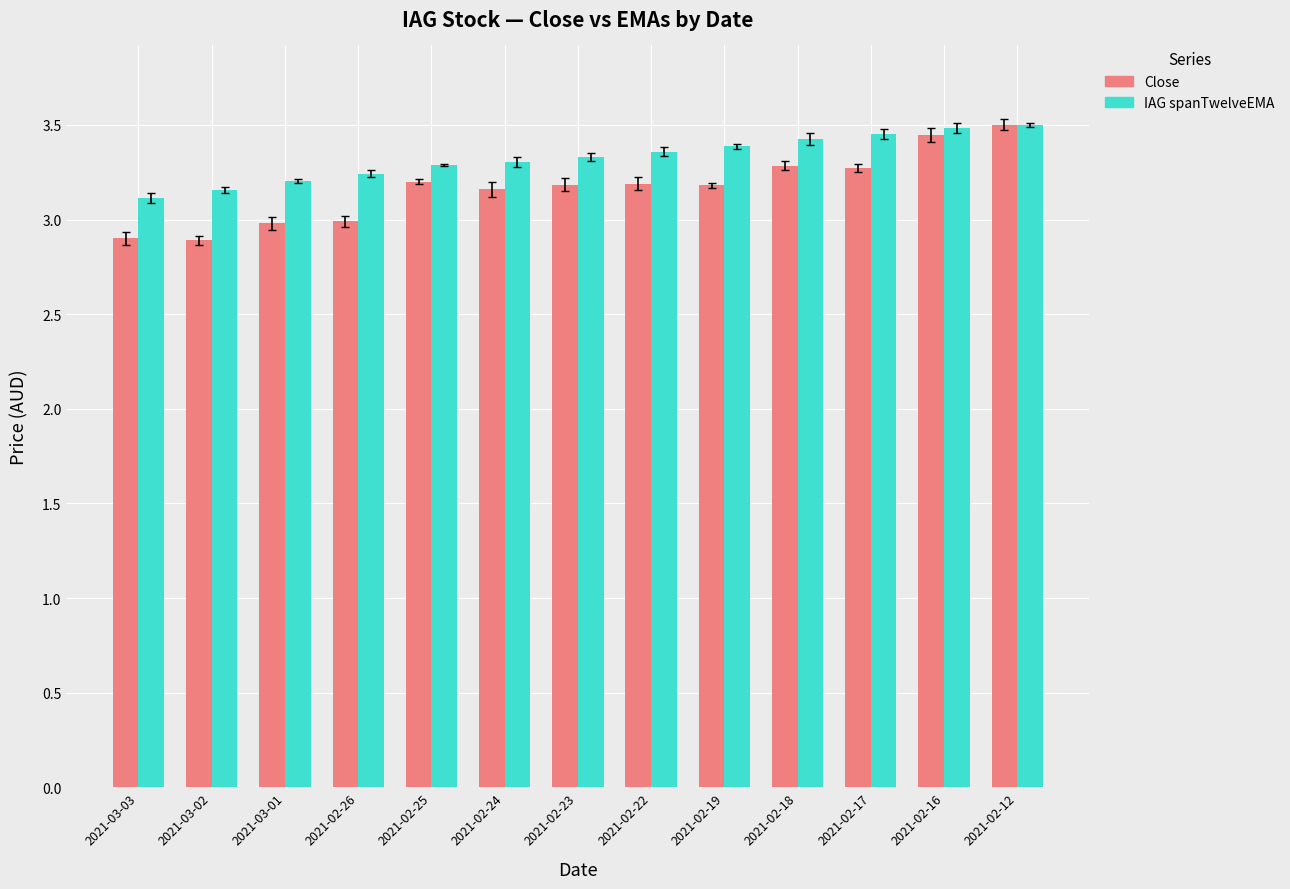

What are all the series names shown in the legend?

Close, IAG spanTwelveEMA